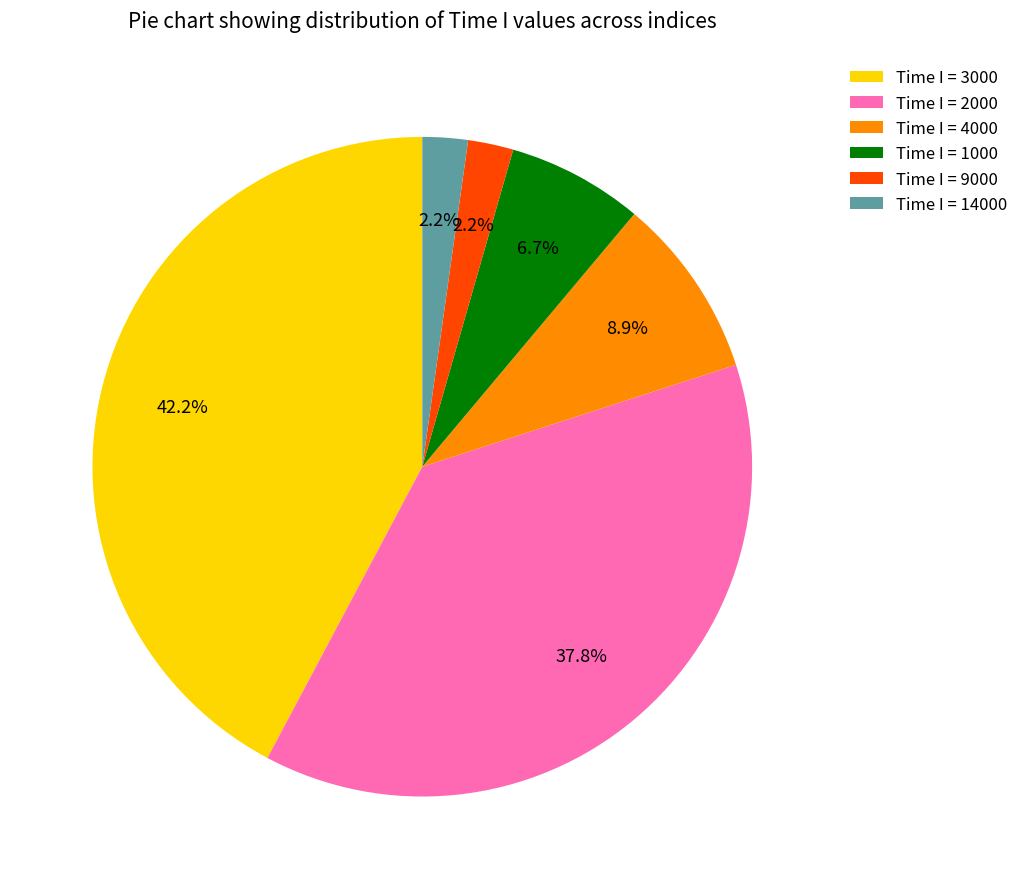

Is the sum of Time I = 9000 and Time I = 1000 greater than half?

No